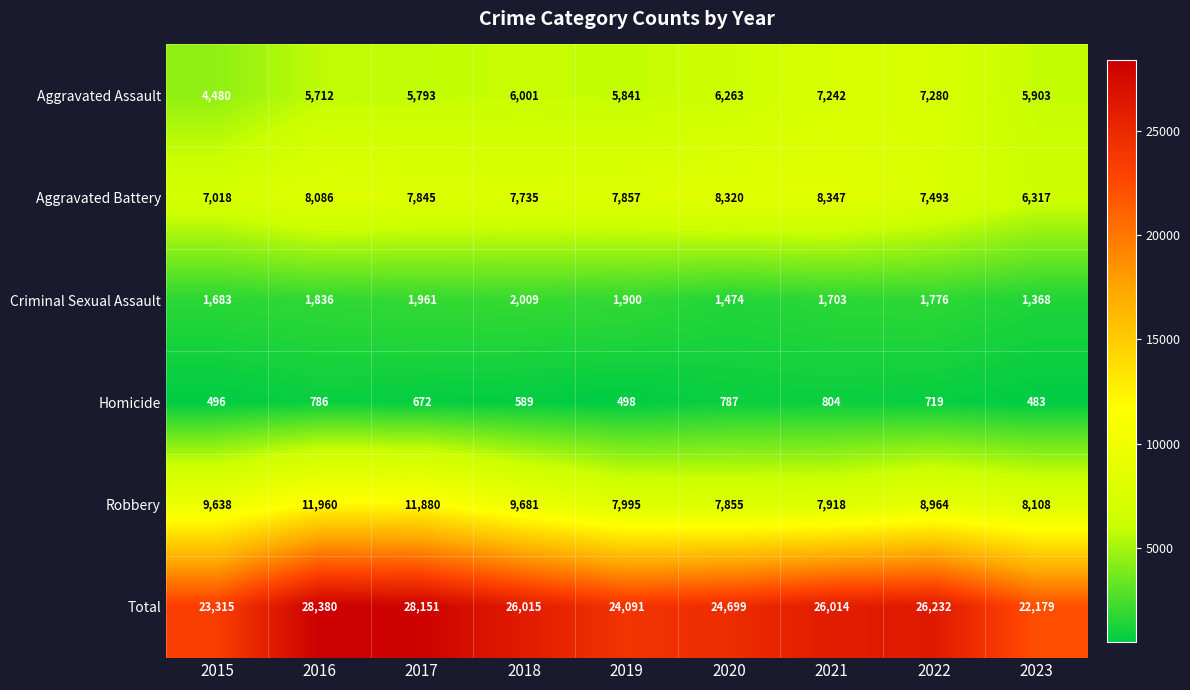

Count the number of data series in this chart.

6